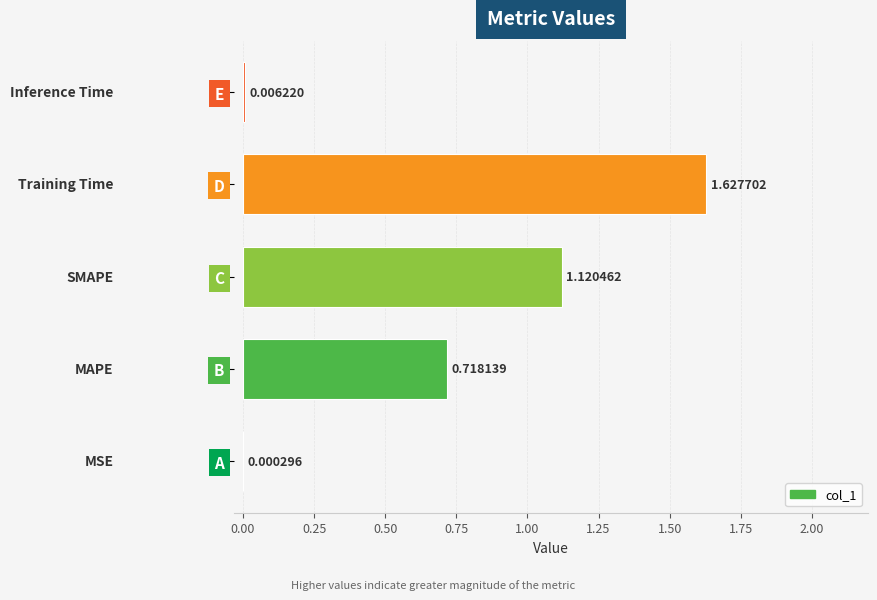

At which category does the chart reach its peak across all series?

D